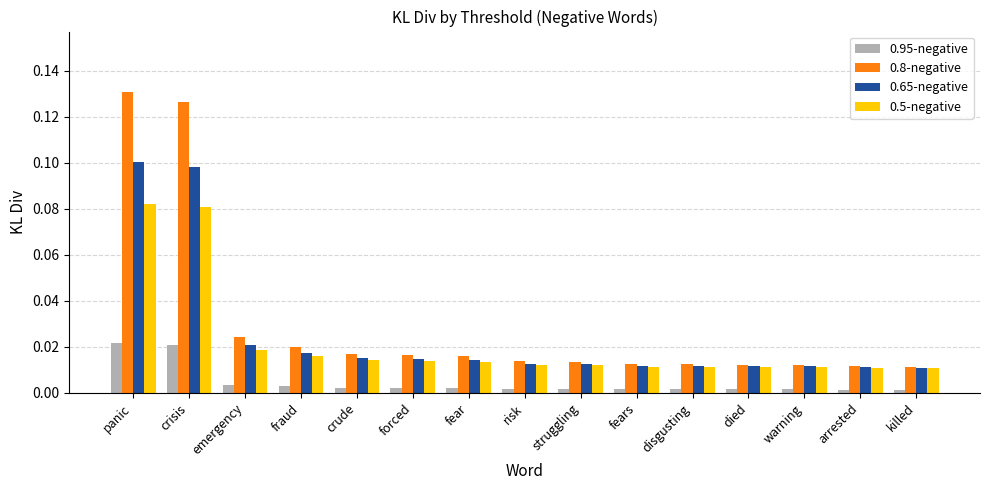

What is the label of the 14th bar from the left?

arrested